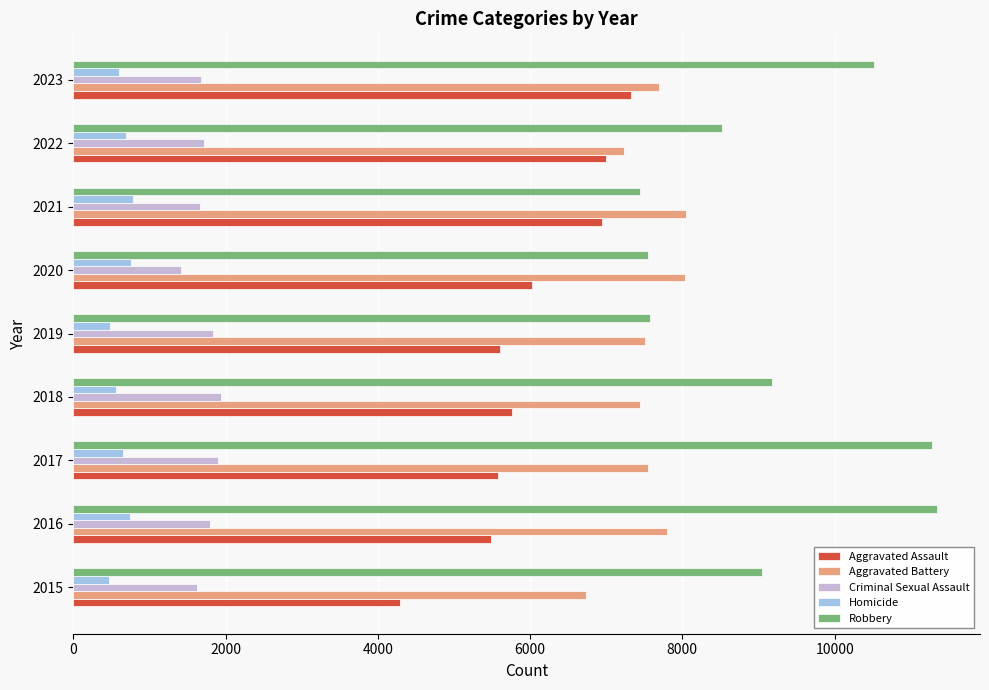

Is the value of Criminal Sexual Assault at 2023 greater than the value of Aggravated Assault at 2018?

No